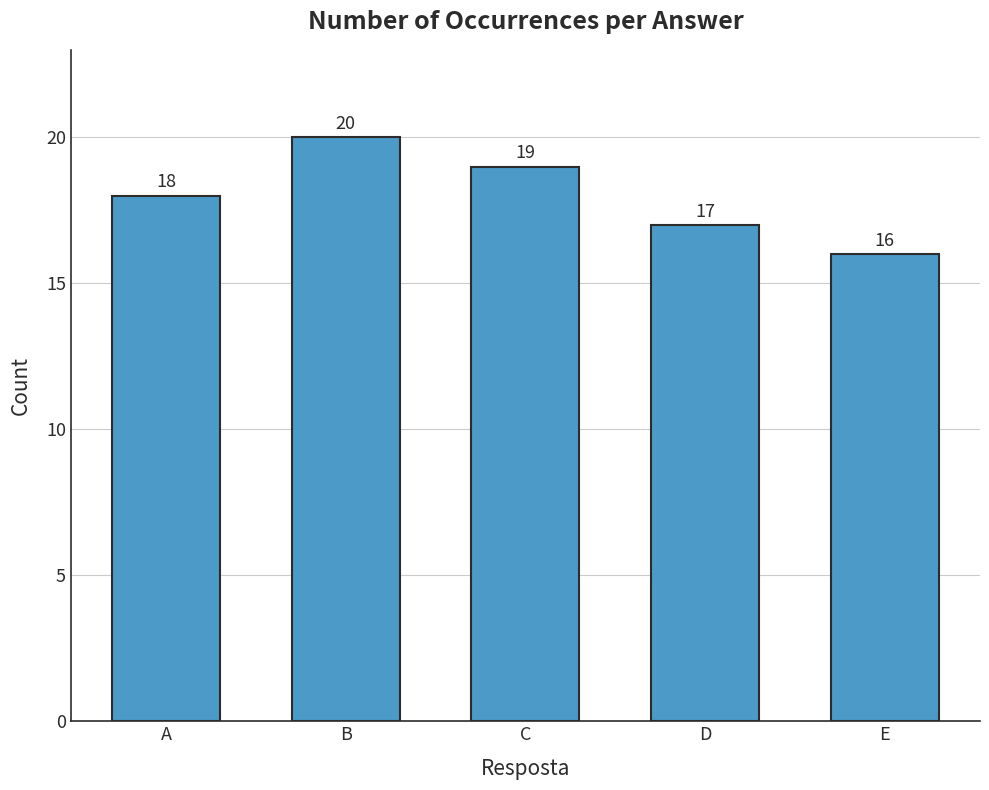

How many distinct data groups are displayed?

1